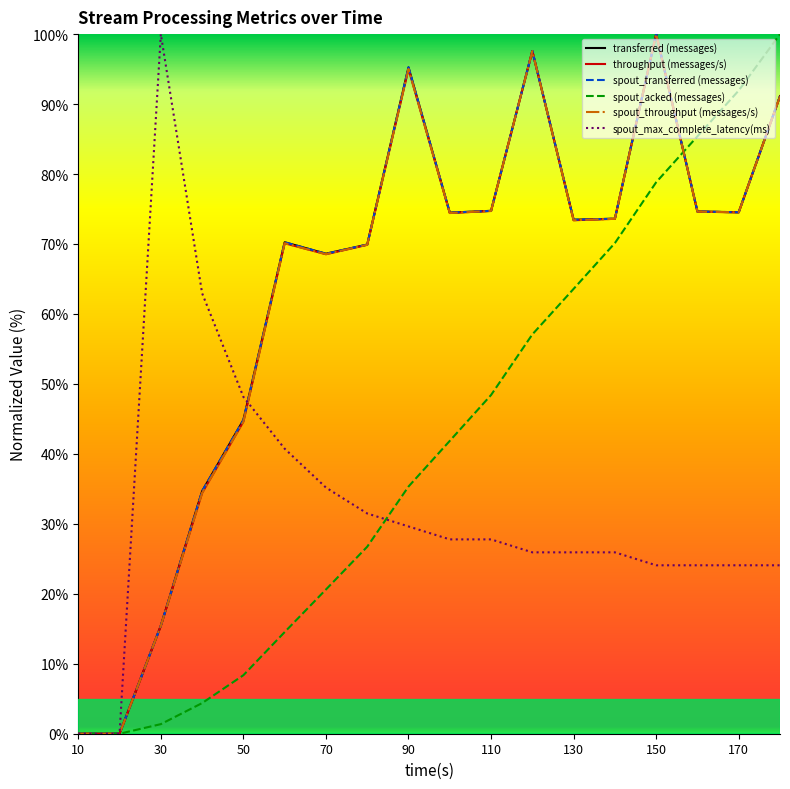

Does the chart have visible grid lines?

No